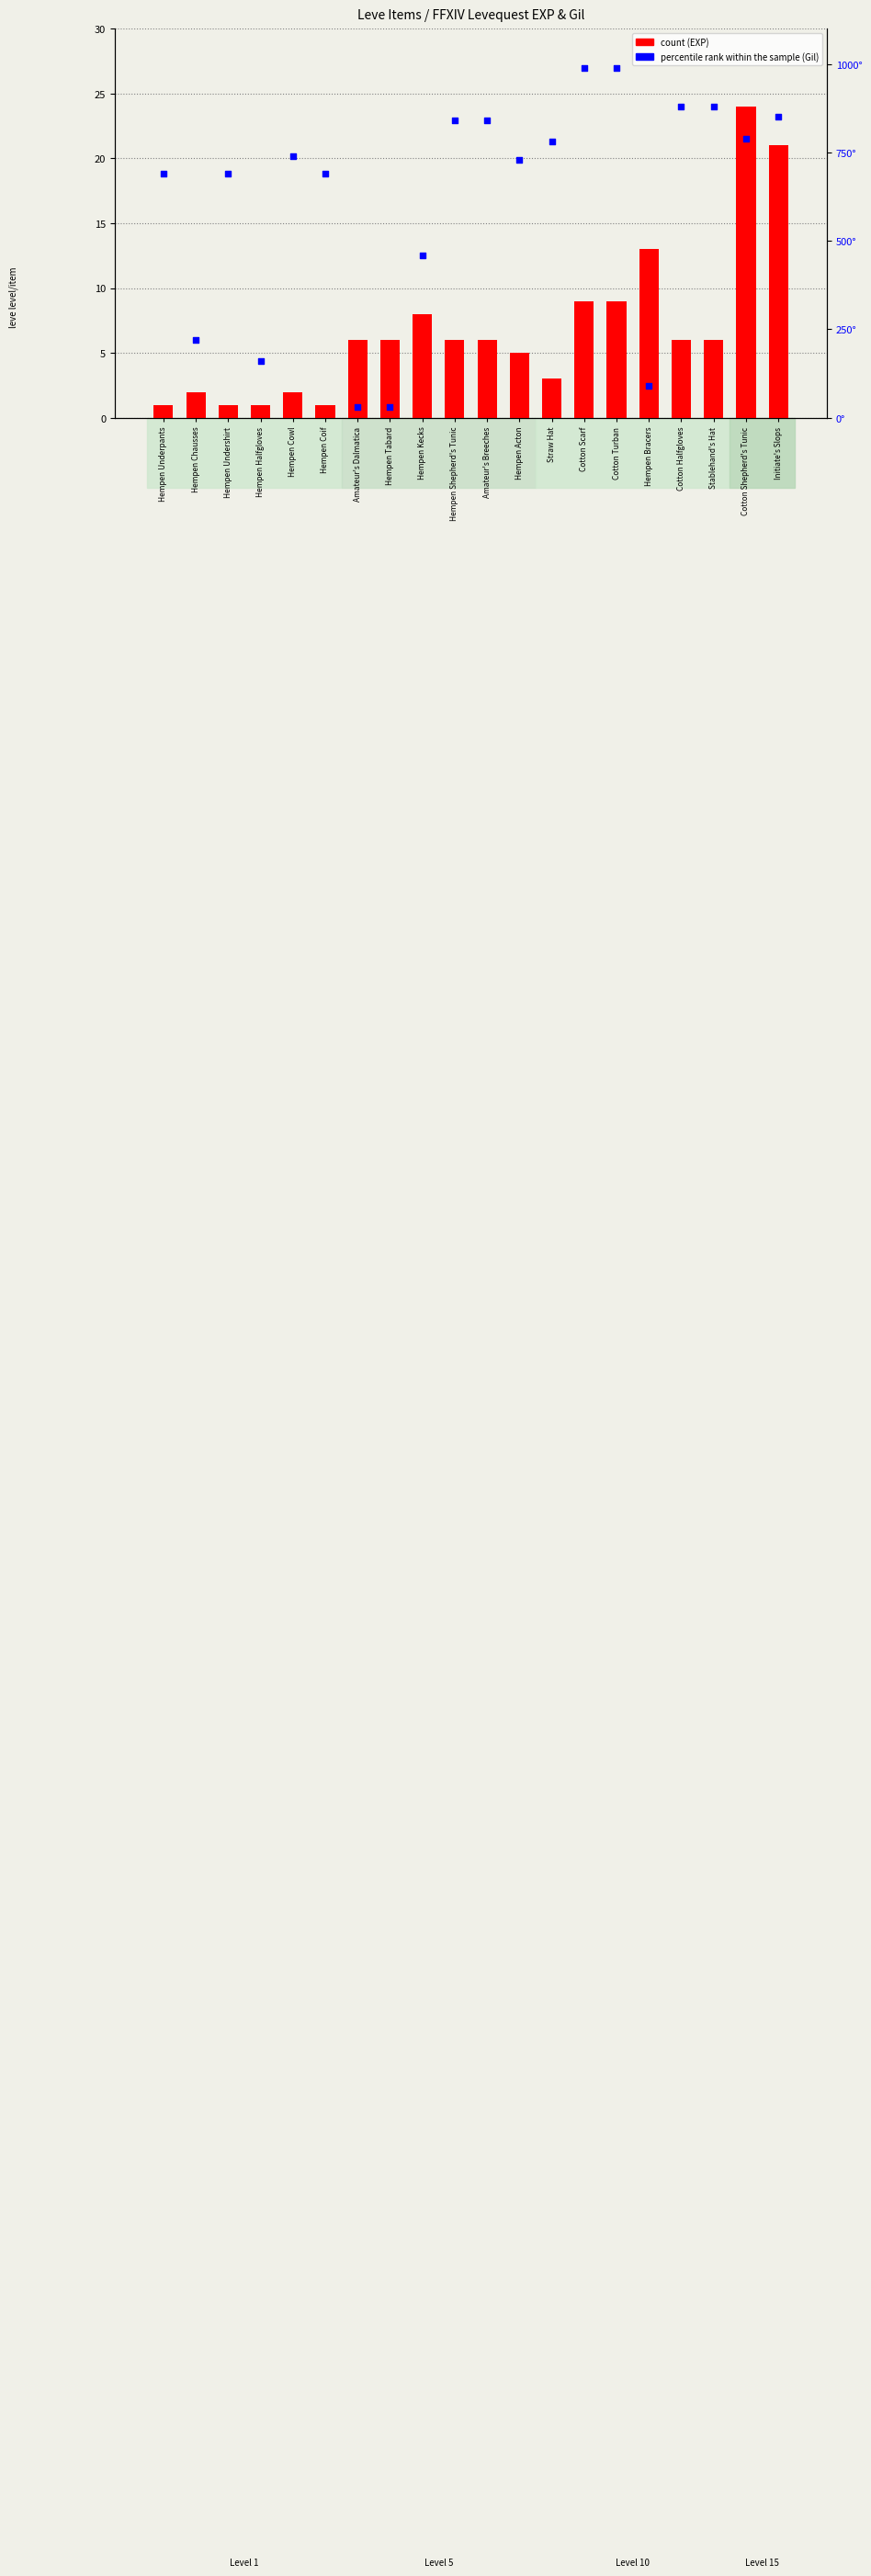

Which series reaches the minimum Y coordinate?

count